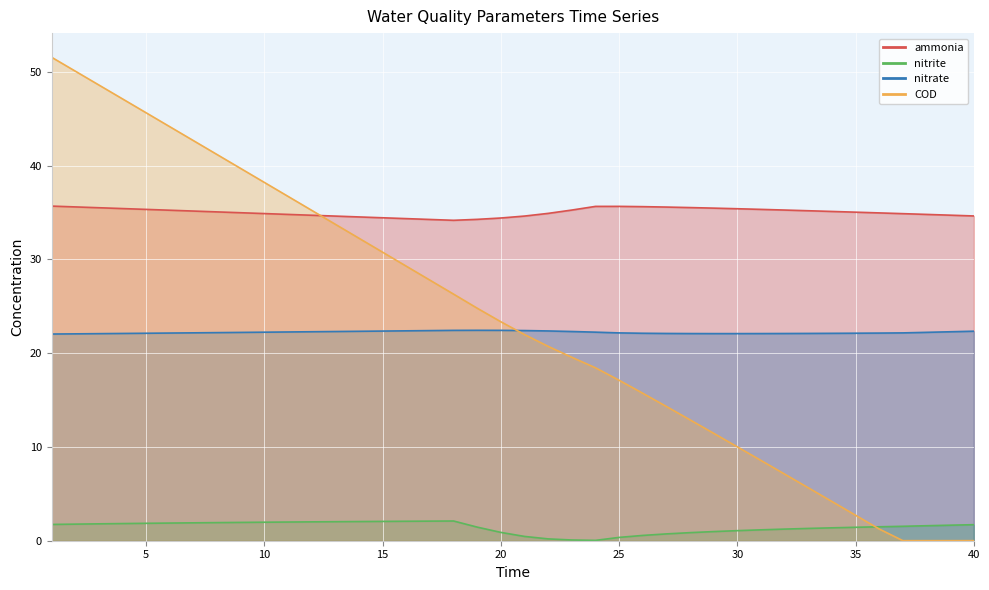

Is it true that nitrate equals 22.3 at 11?

True